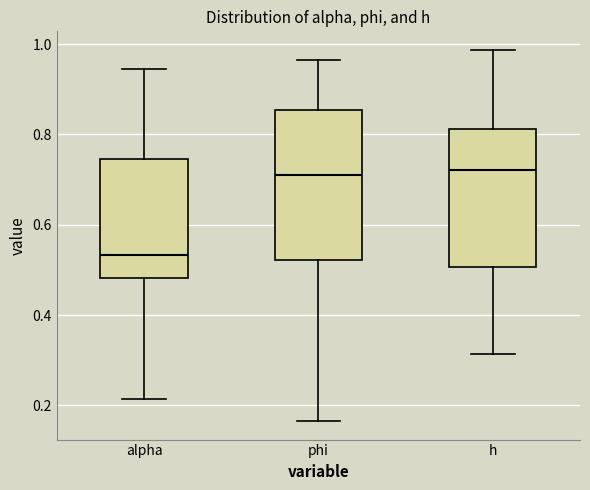

Where does the lower whisker of the box for alpha end on the y-axis? The values are not printed on the chart, so give them approximately, as read against the axis.

0.22